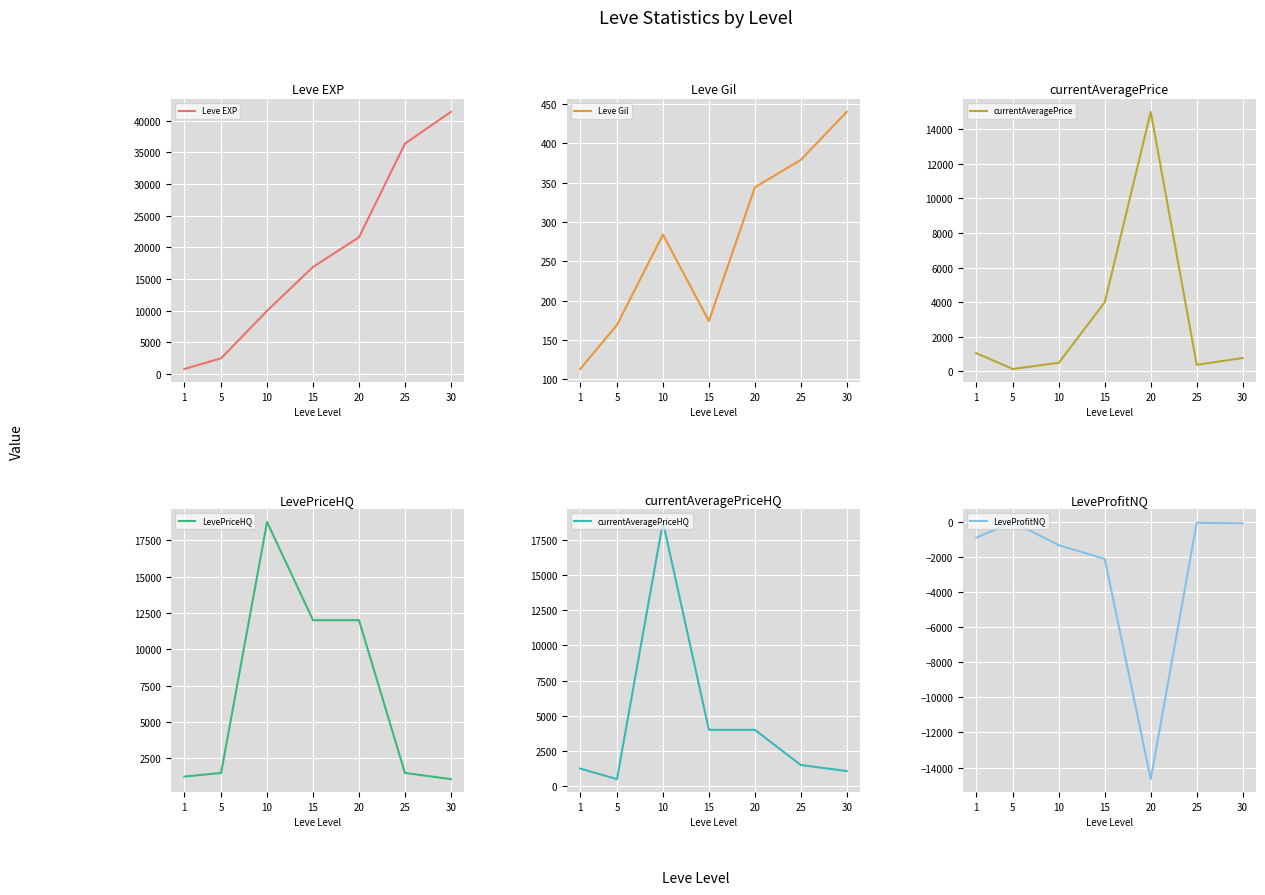

At which category does currentAveragePrice reach its first local valley?

5